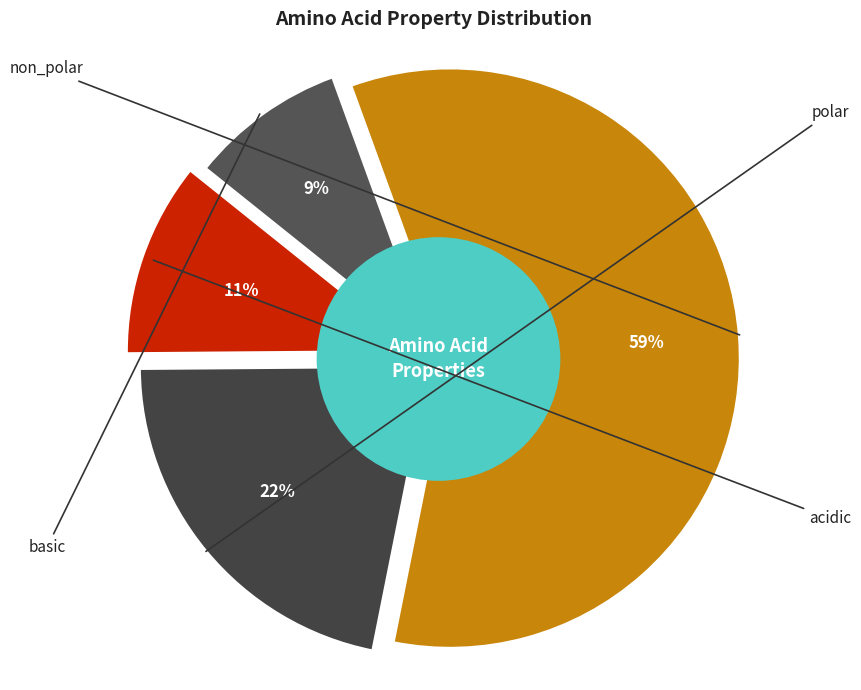

Which has a higher value, basic or polar?

polar